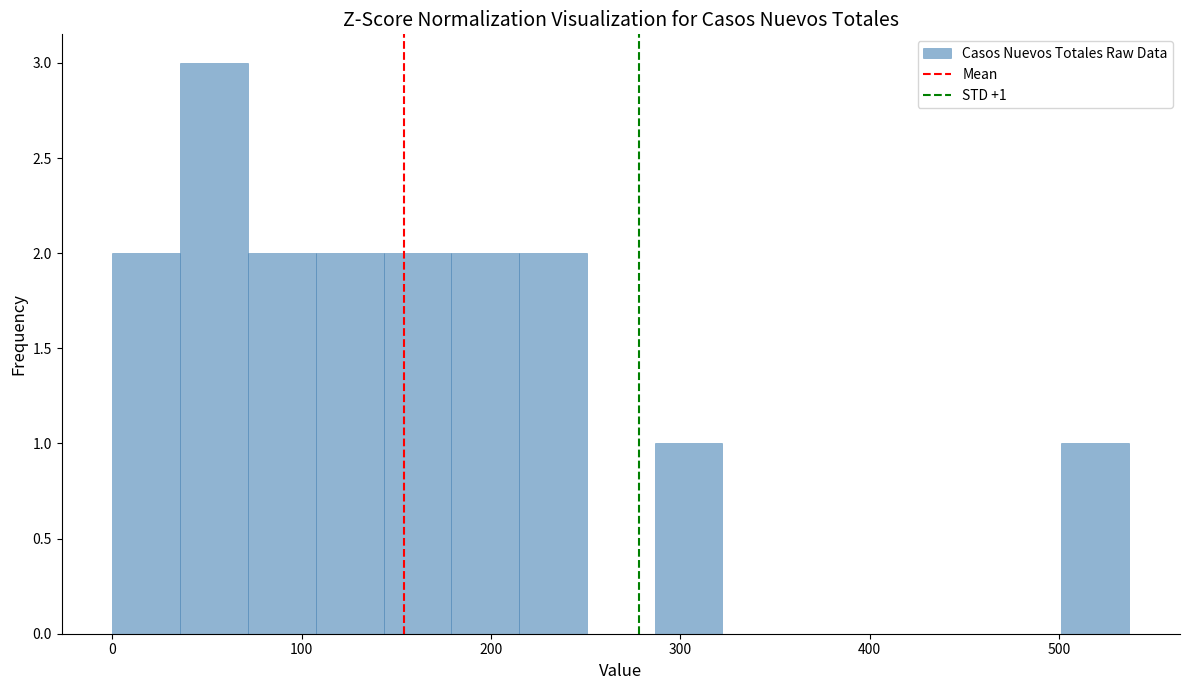

Read against the x-axis, roughly where is the centre of the tallest bar?

50